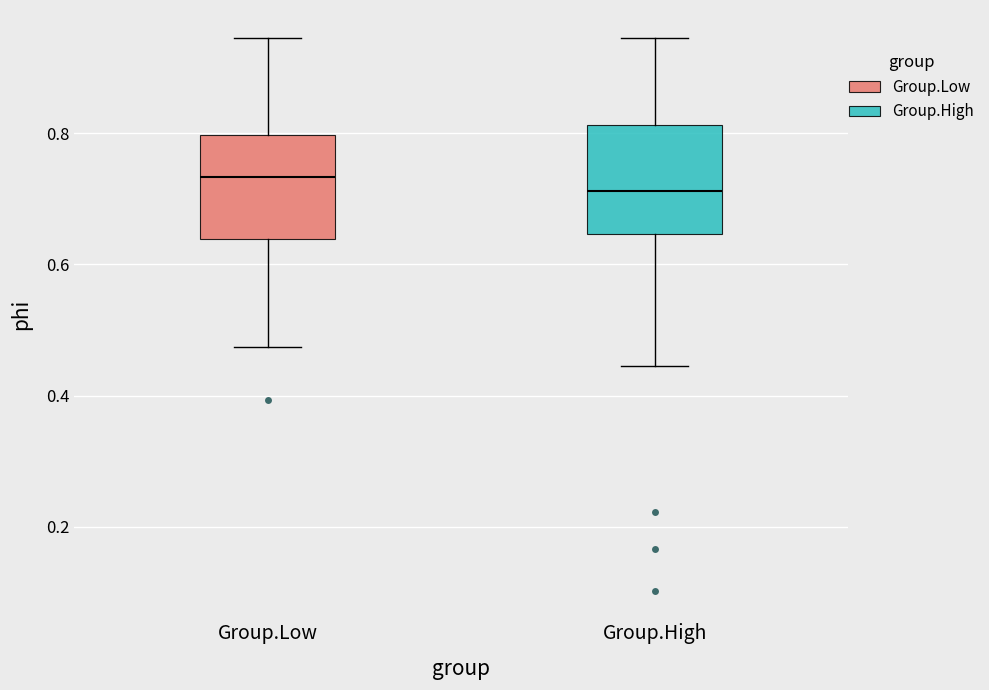

Reading left to right, transcribe this box plot: for each box, give where its median line is, the range the box spans, and where its two whiskers end, as read against the y-axis. The values are not printed on the chart, so give them approximately, as read against the axis.

Group.Low: median 0.74, box 0.64 to 0.80, whiskers 0.48 to 0.94
Group.High: median 0.72, box 0.64 to 0.82, whiskers 0.44 to 0.94